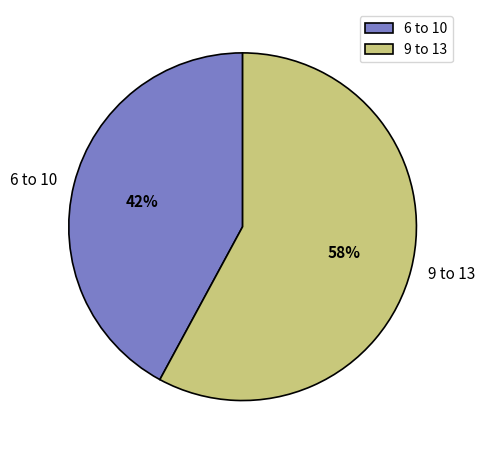

Count the number of slices in the pie.

2